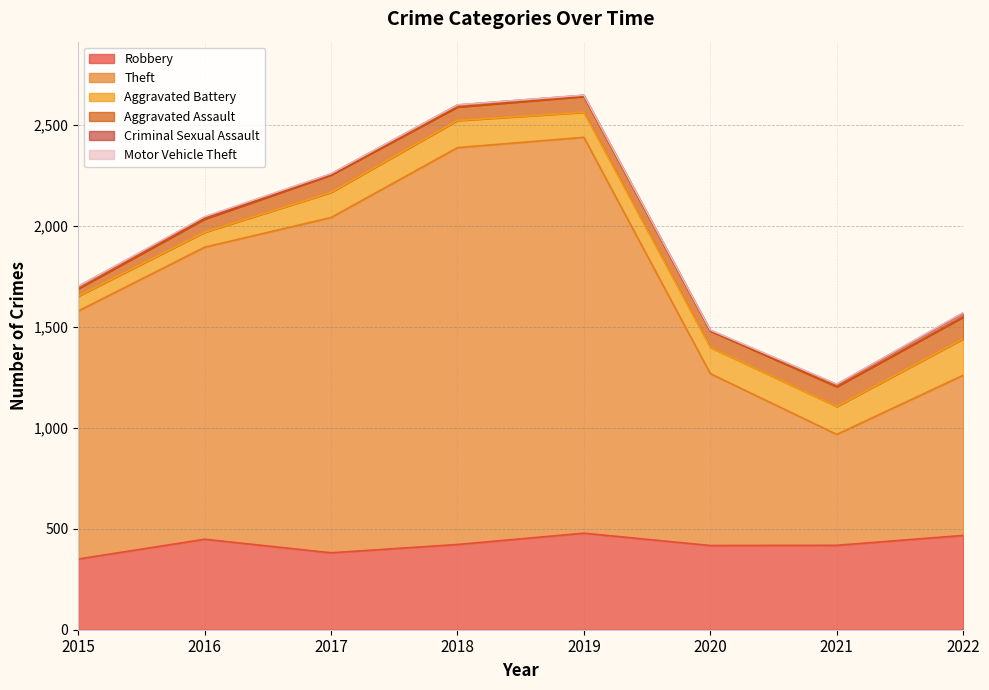

Does the chart display data point markers on the line(s)?

No